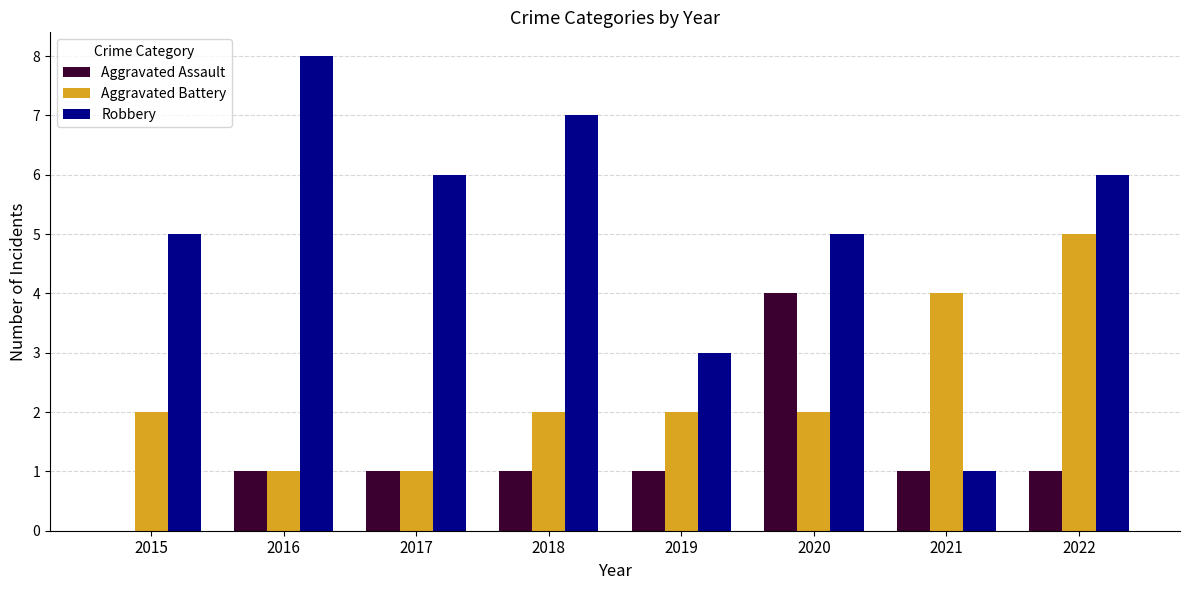

What is the sum of the Robbery values at 2019 and 2016?

11